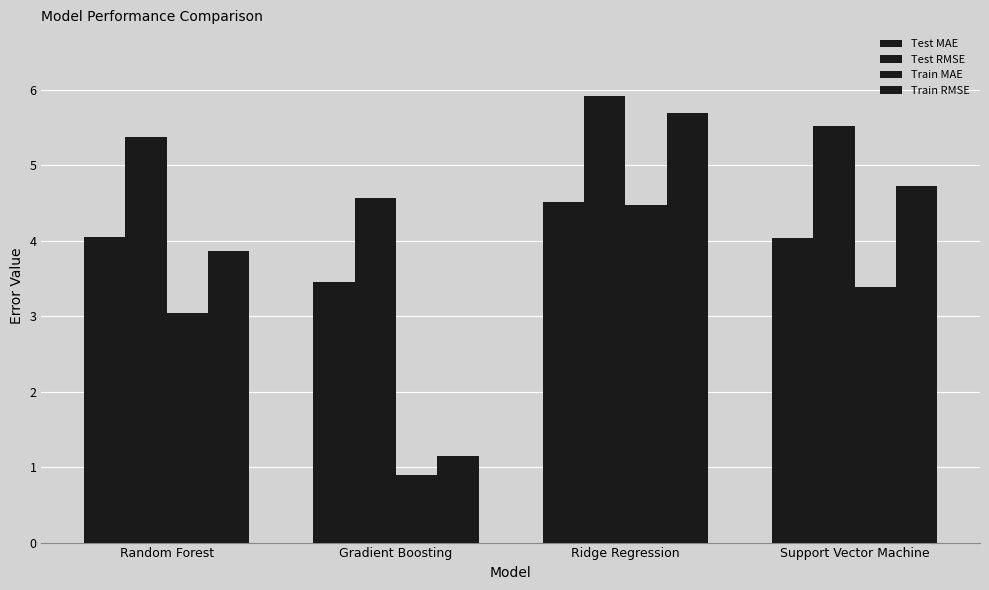

How many data points does each series have?

4